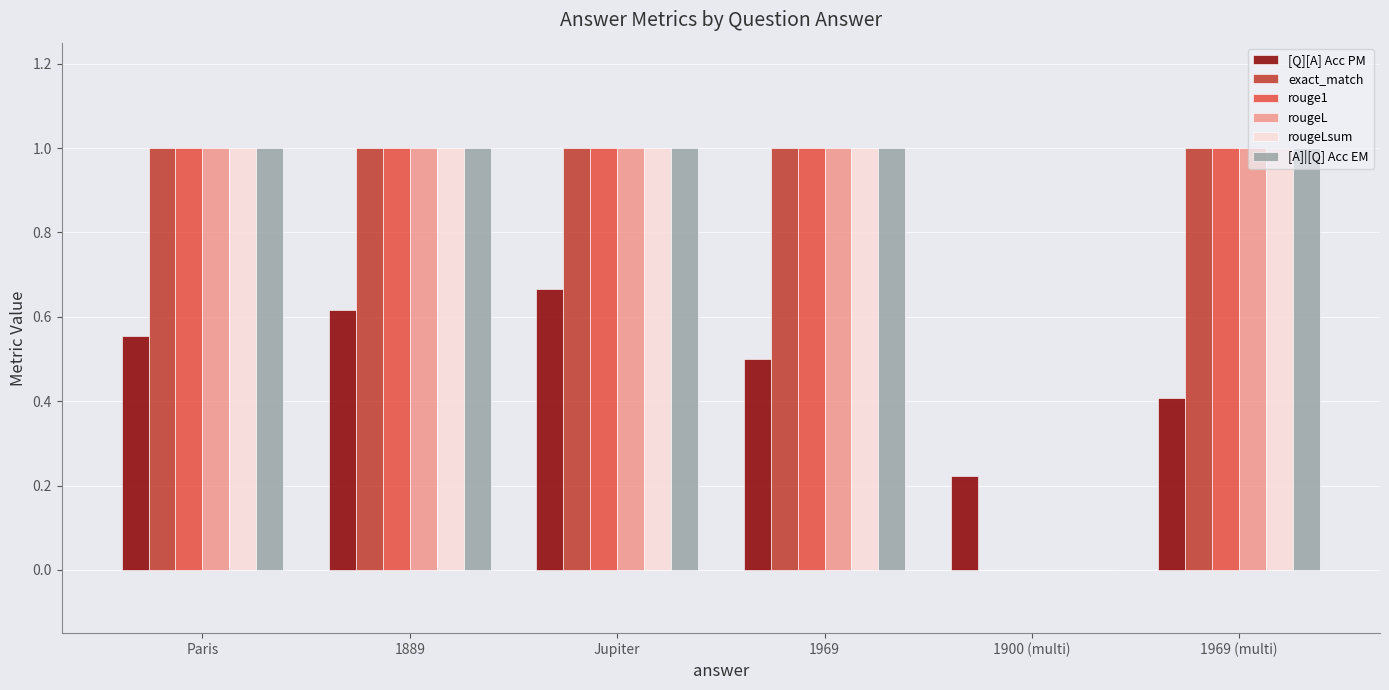

What is the sum of all rougeL values?

5.0